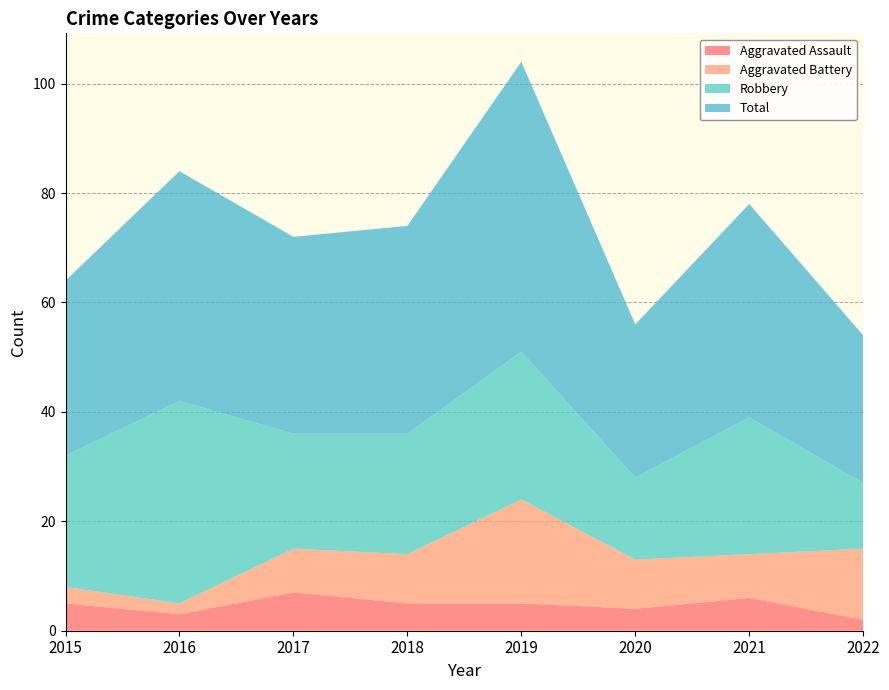

Reading right to left, list all the values displayed in this chart.

Aggravated Assault: 2022=2	2021=6	2020=4	2019=5	2018=5	2017=7	2016=3	2015=5
Aggravated Battery: 2022=13	2021=8	2020=9	2019=19	2018=9	2017=8	2016=2	2015=3
Robbery: 2022=12	2021=25	2020=15	2019=27	2018=22	2017=21	2016=37	2015=24
Total: 2022=27	2021=39	2020=28	2019=53	2018=38	2017=36	2016=42	2015=32